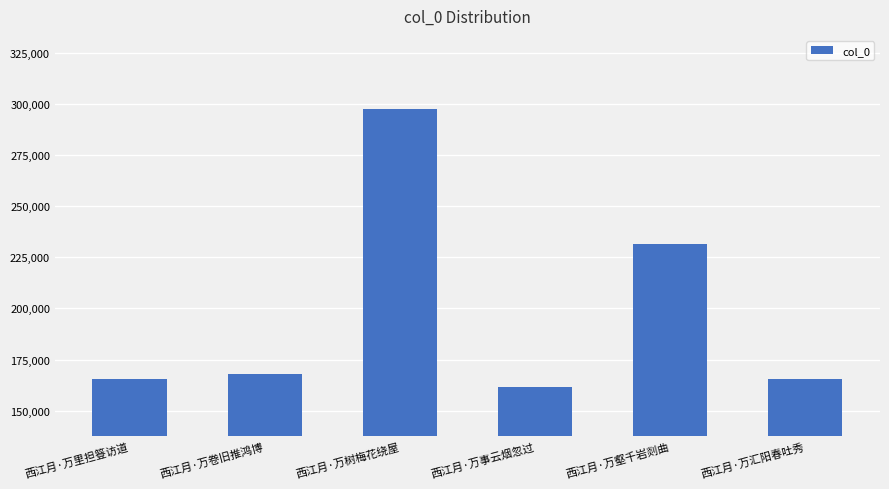

Count the number of categories in the chart.

6